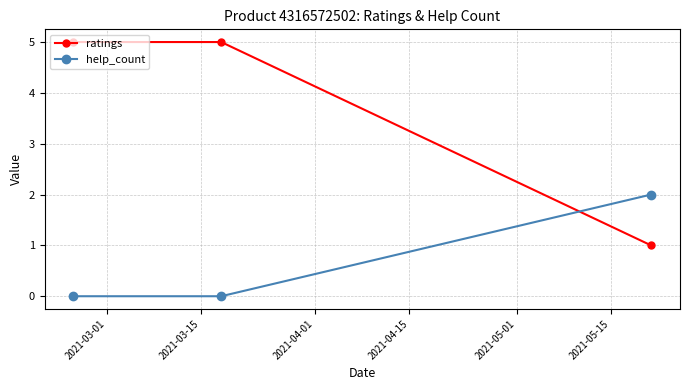

How many lines are shown in the chart?

2